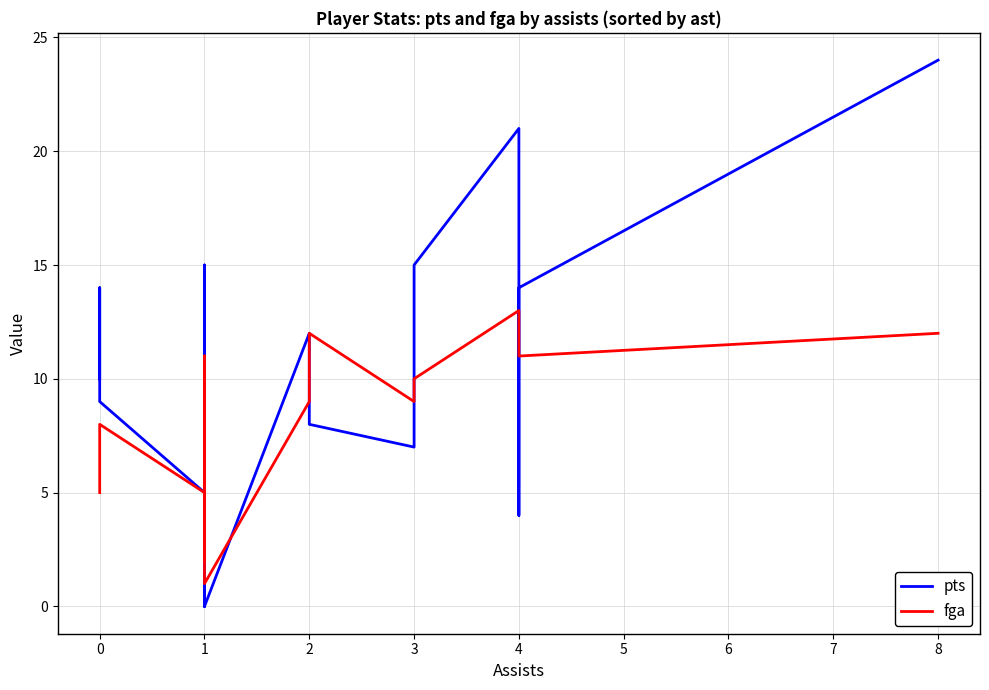

List the series in order of their peak value, lowest first.

fga, pts